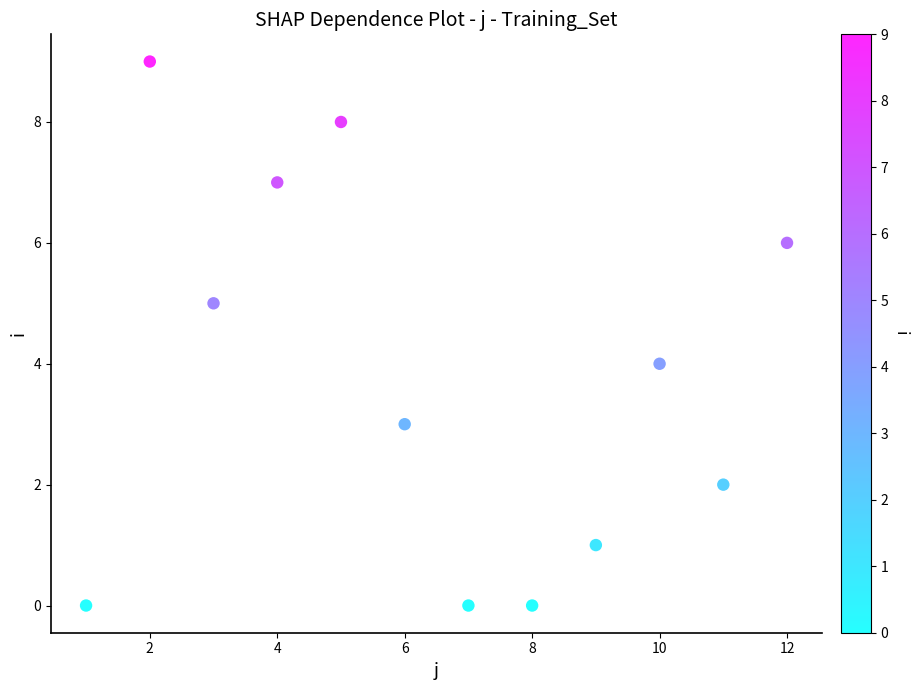

What is the average Y value?

4